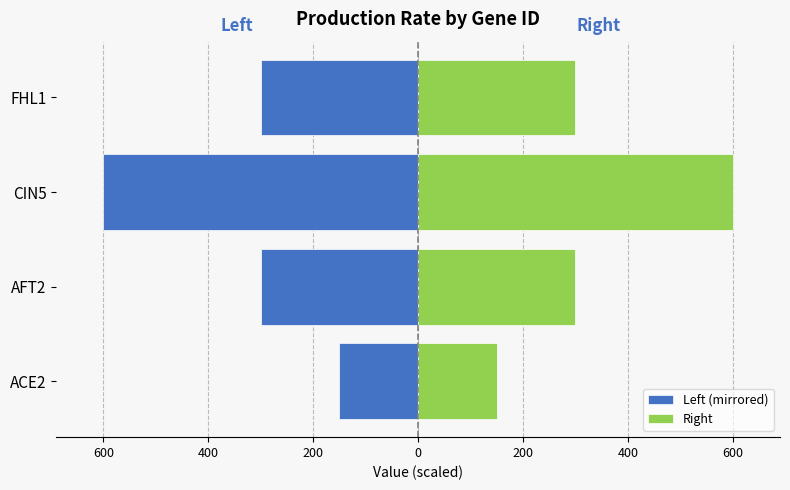

Reading right to left, transcribe all the data shown in this chart.

Left (mirrored): -300	-600	-300	-150
Right: 300	600	300	150